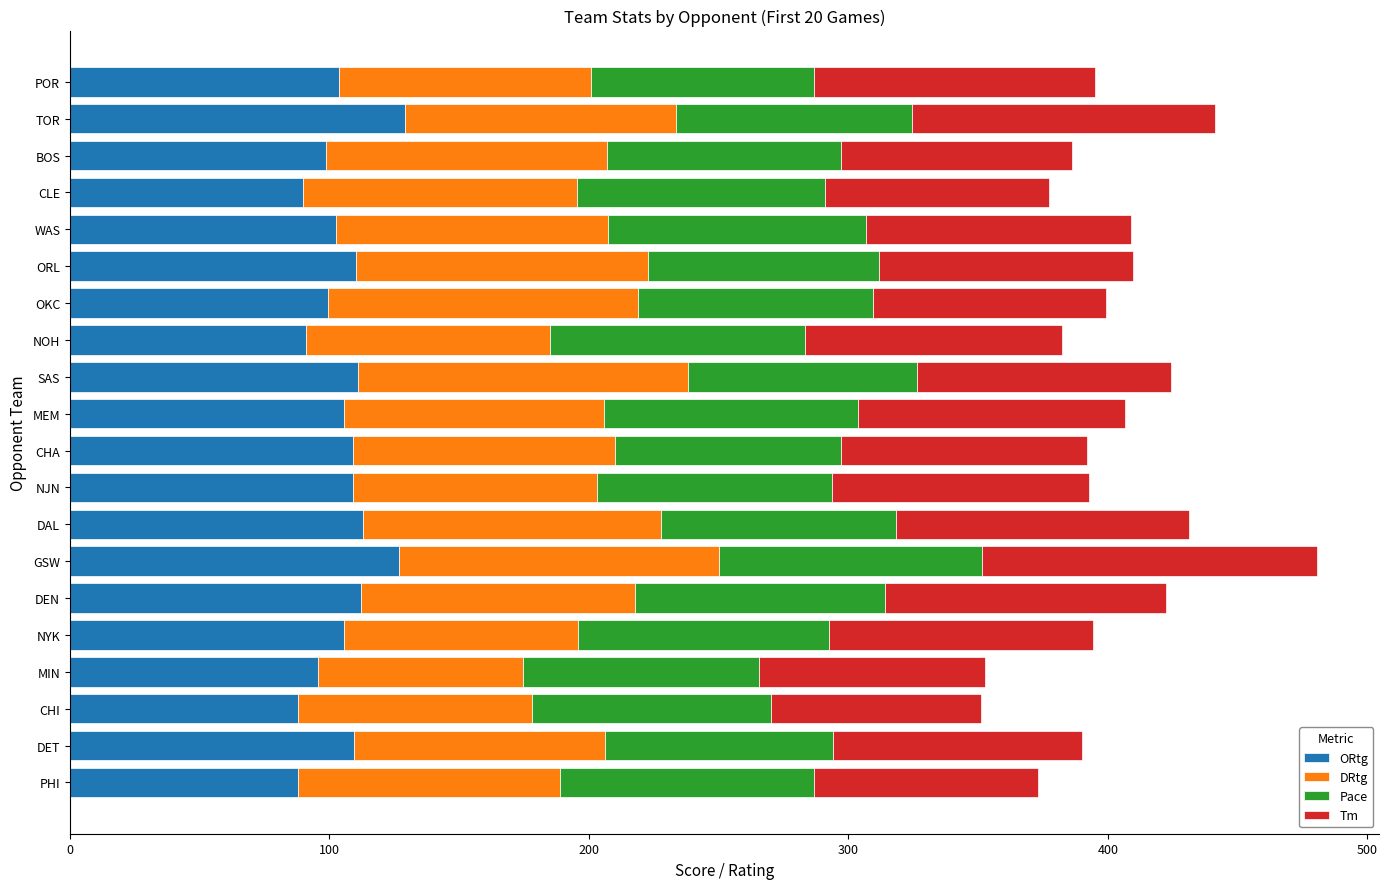

What is the highest value of the ORtg series?

129.0